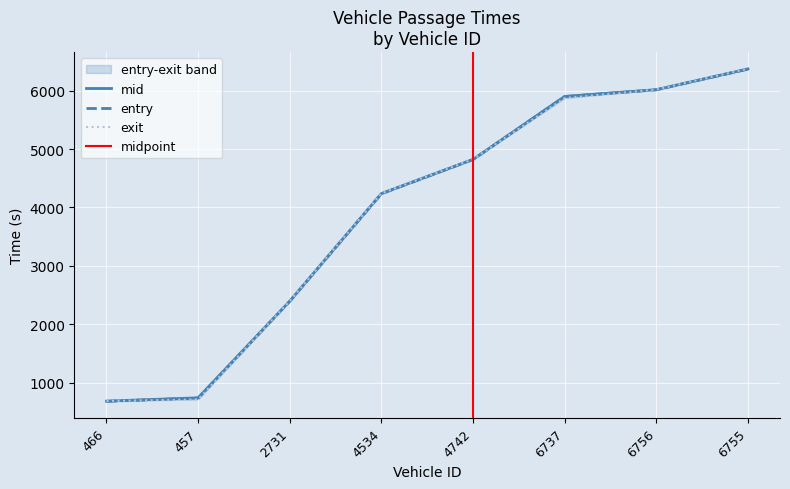

How many times do mid and exit cross each other?

4